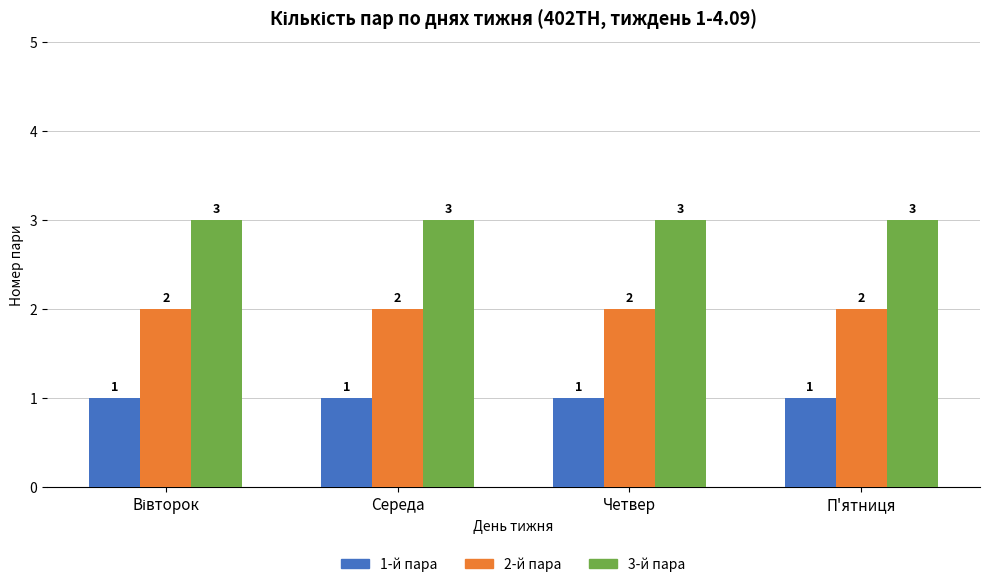

What is the difference between the highest and lowest values at Четвер?

2